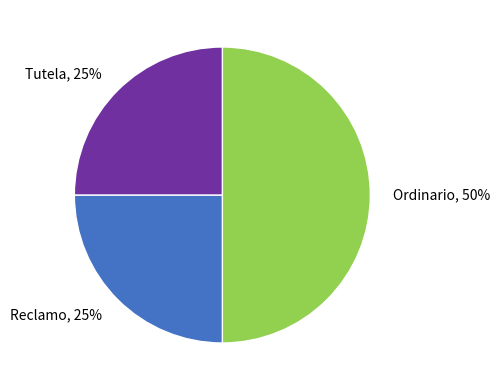

What is the ratio of the value at Reclamo to the value at Ordinario?

0.5